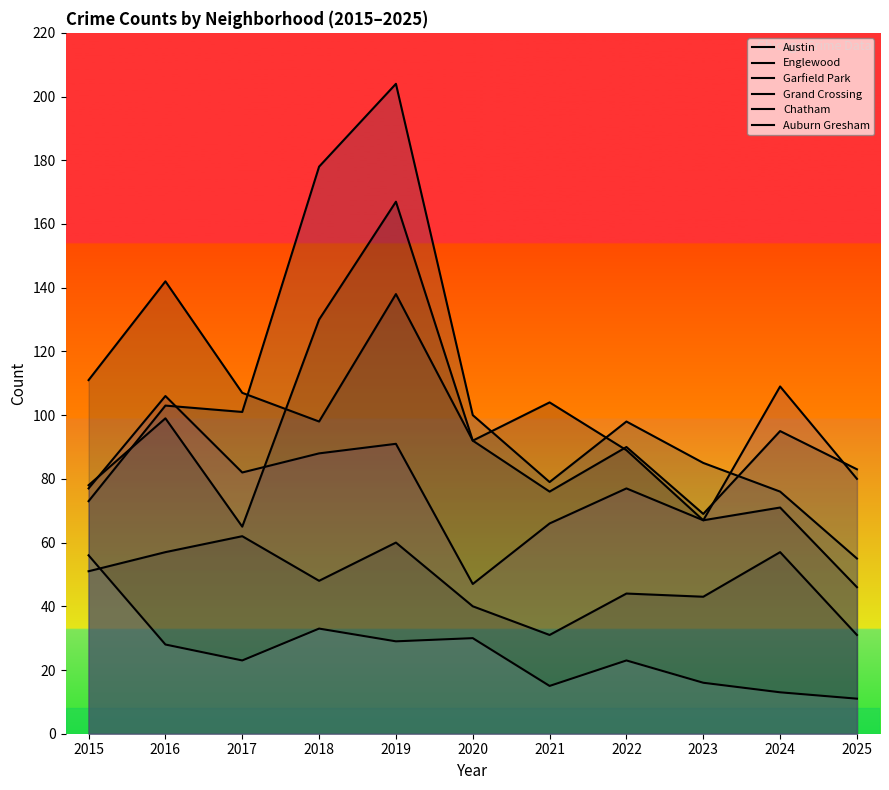

At which label does Auburn Gresham reach its minimum?

2025